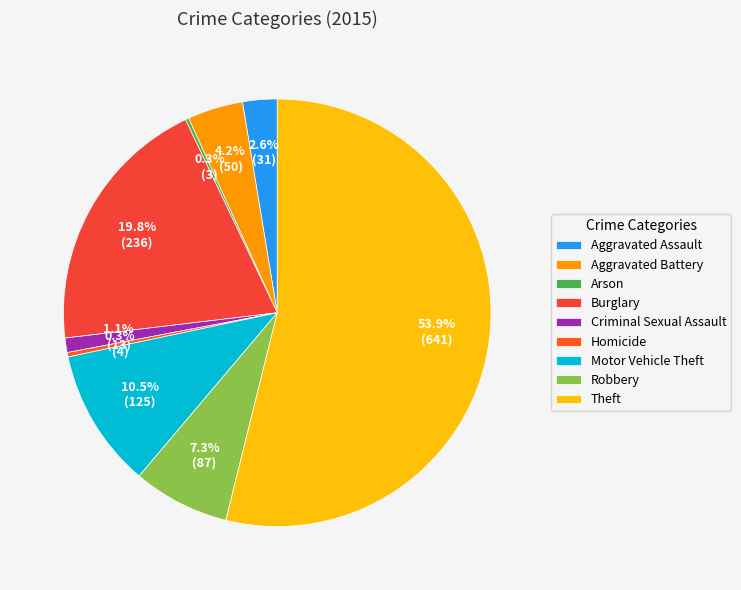

Count the number of slices in the pie.

9